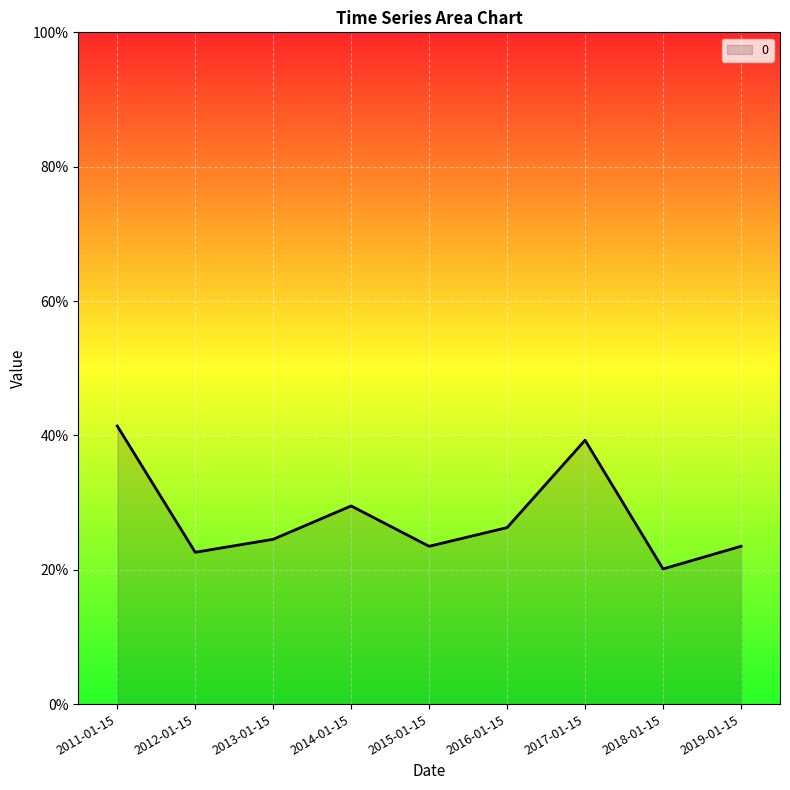

Does the chart display data point markers on the line(s)?

No